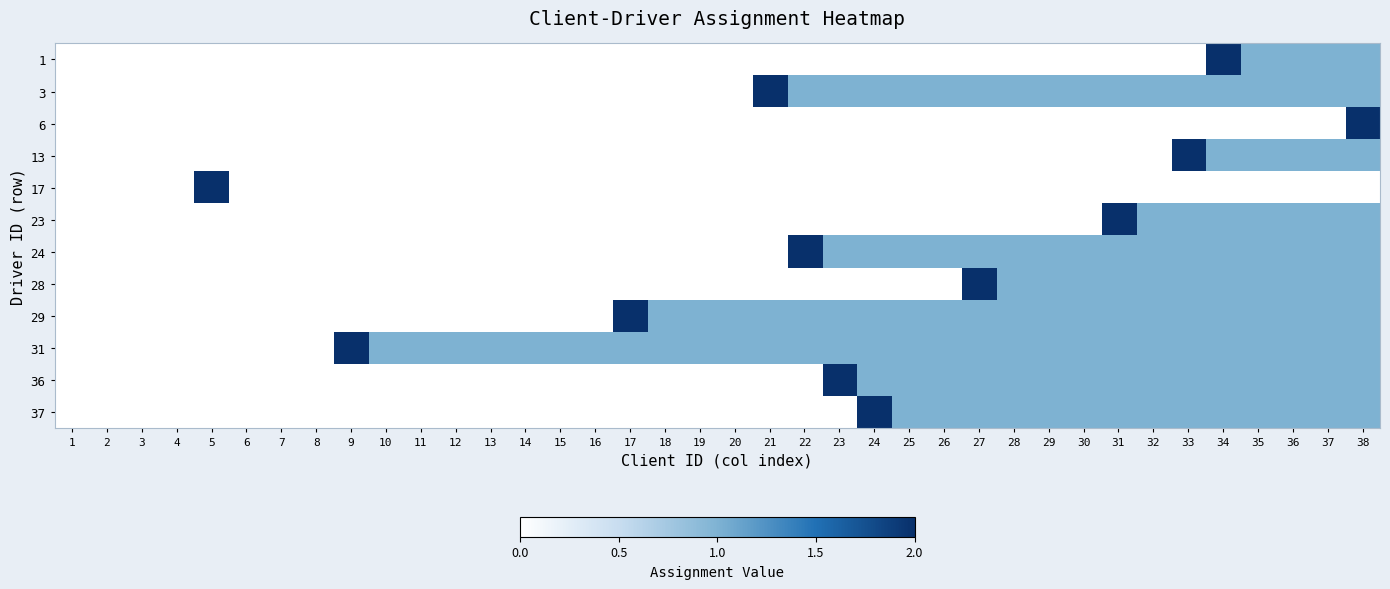

Between 33 and 35, which is larger?

35